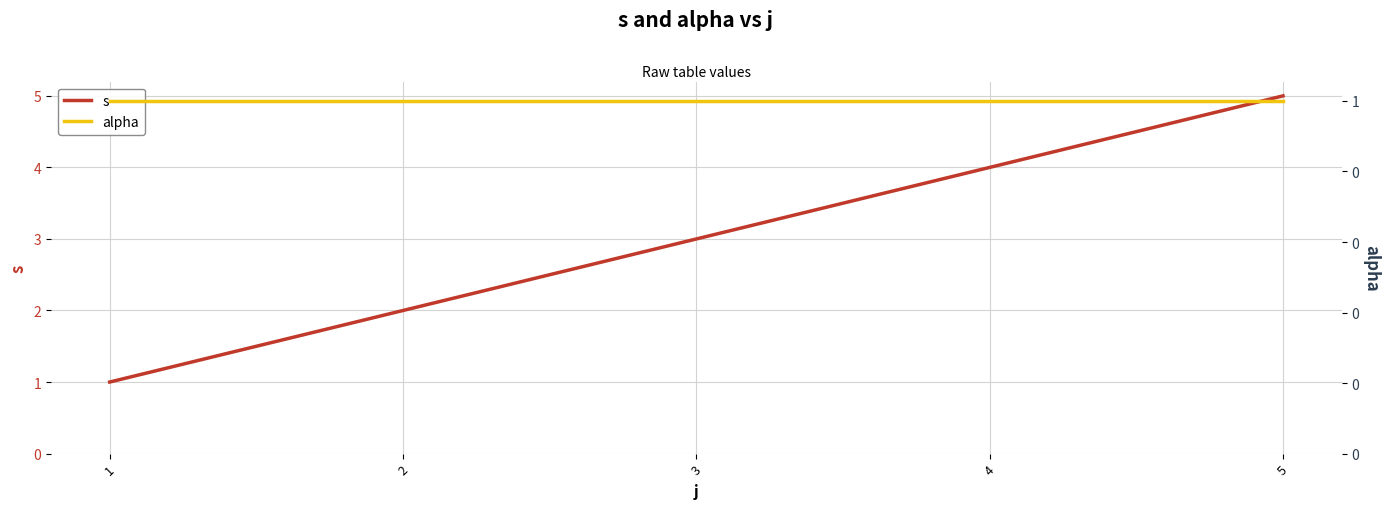

Rank the series by their average value, from highest to lowest.

s, alpha